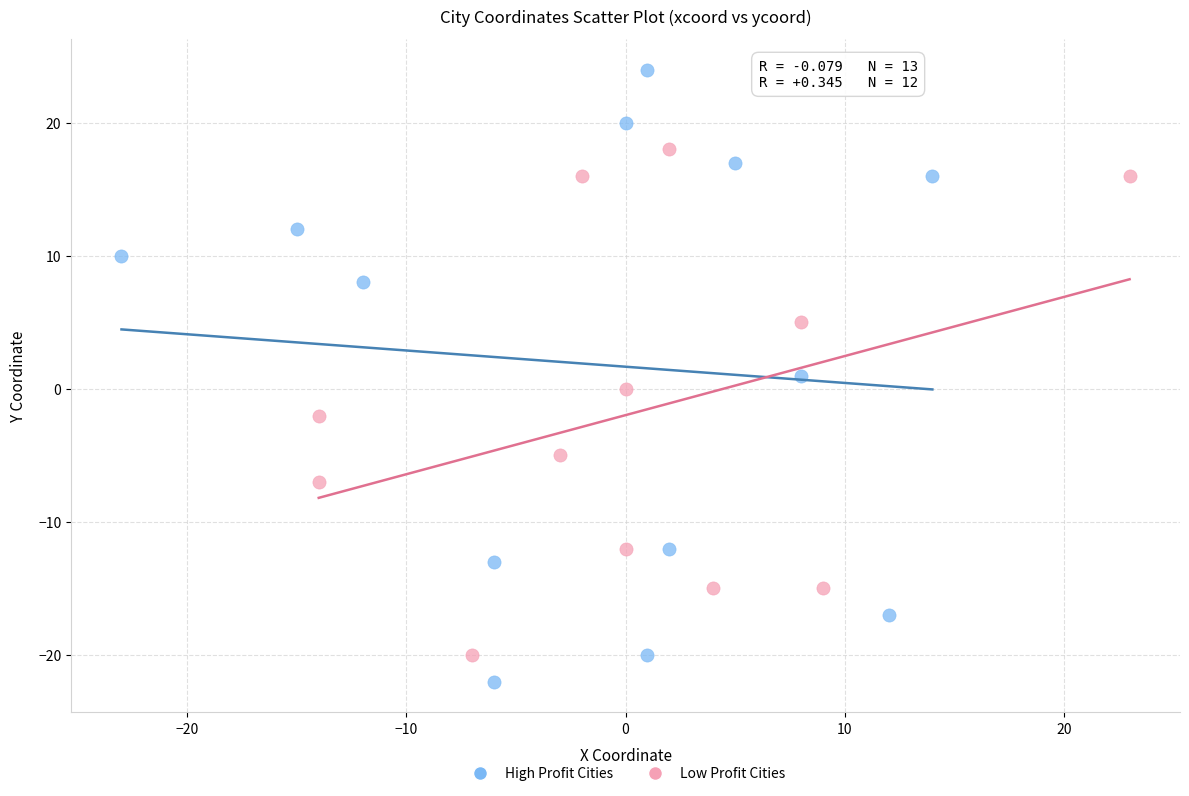

Which series contains the highest Y value?

High Profit Cities